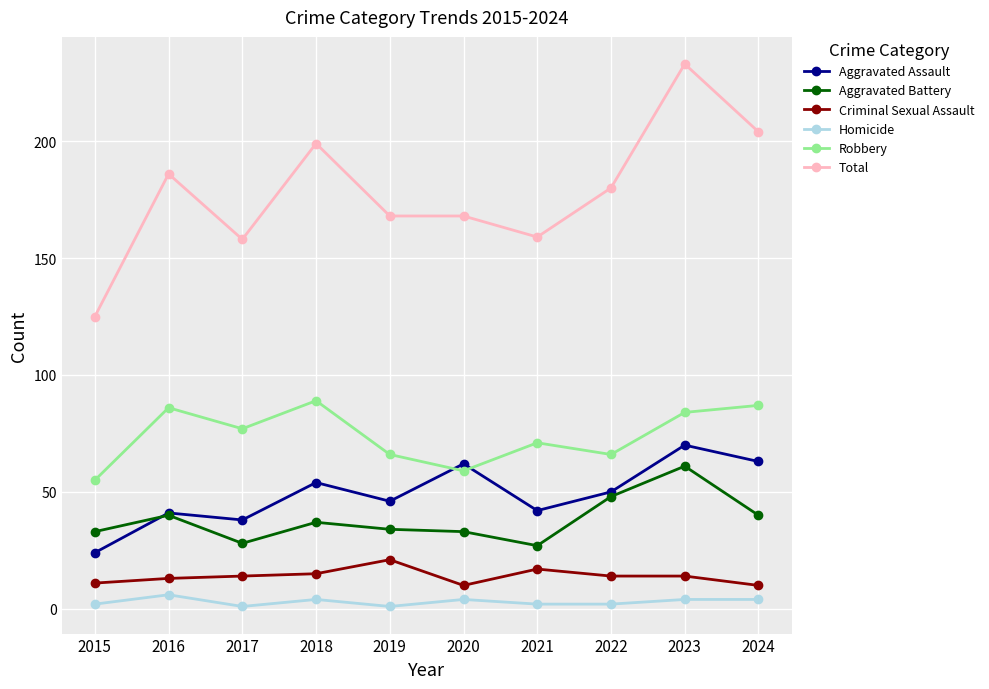

Which series has the largest total across all categories?

Total